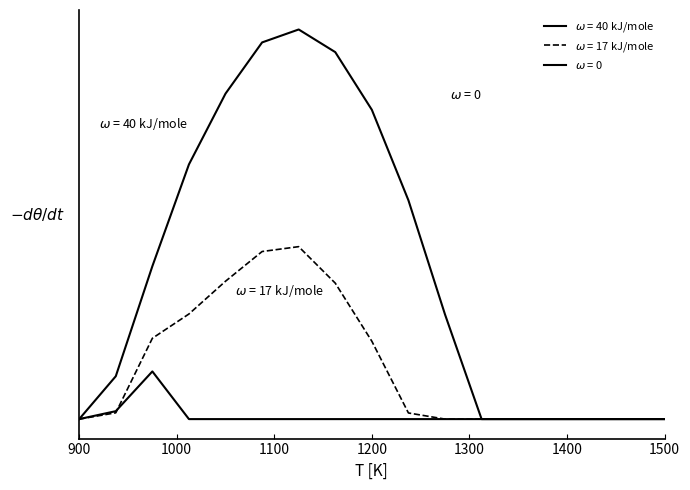

Does the chart have visible grid lines?

No